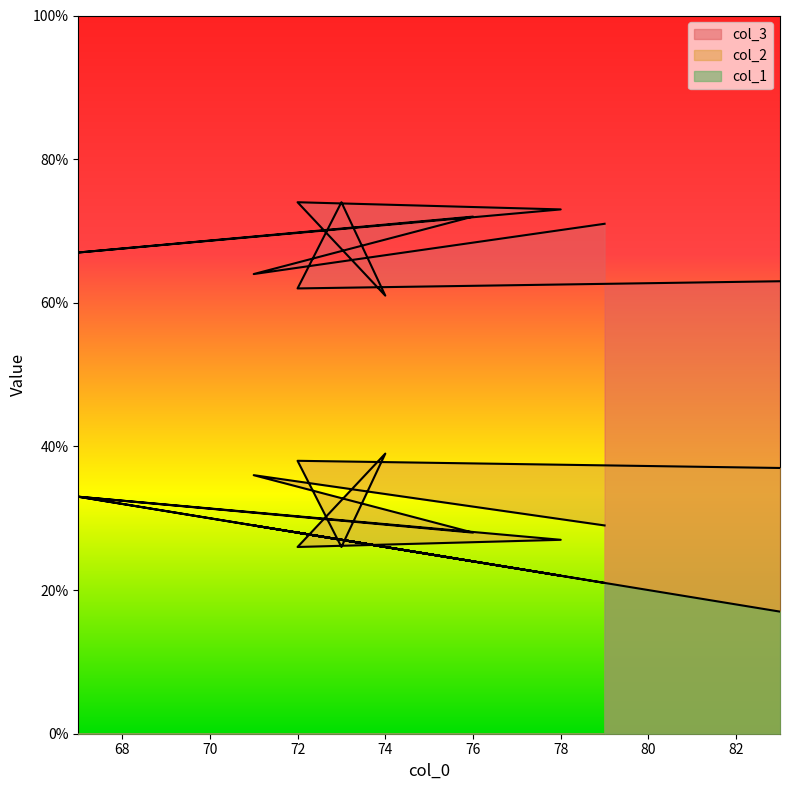

What is the total value across all series at 72?

128